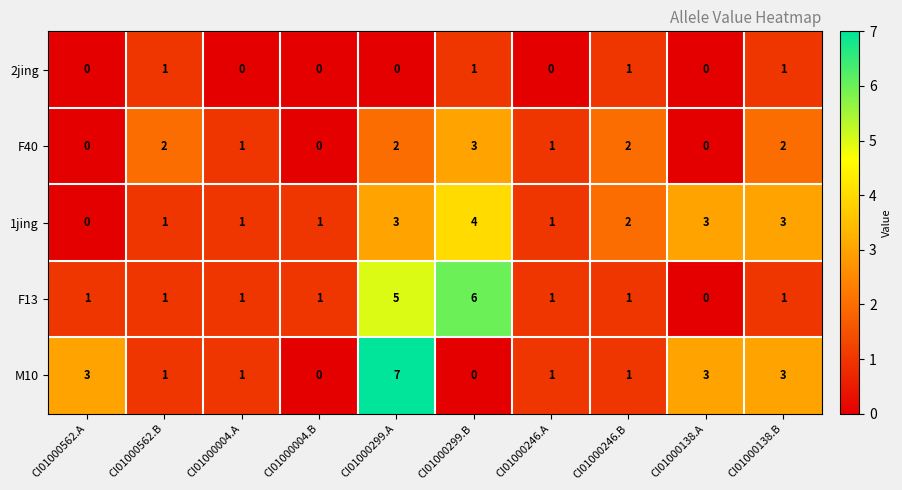

At which category does the chart reach its peak across all series?

CI01000299.A